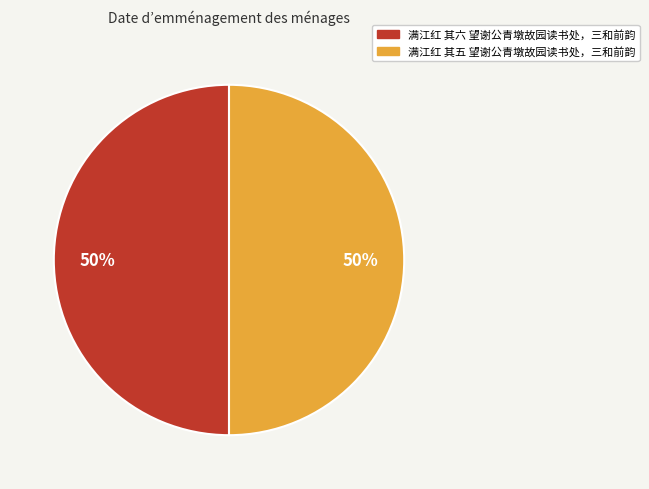

Is it true that 满江红 其五 望谢公青墩故园读书处，三和前韵 is 41% of the pie?

False